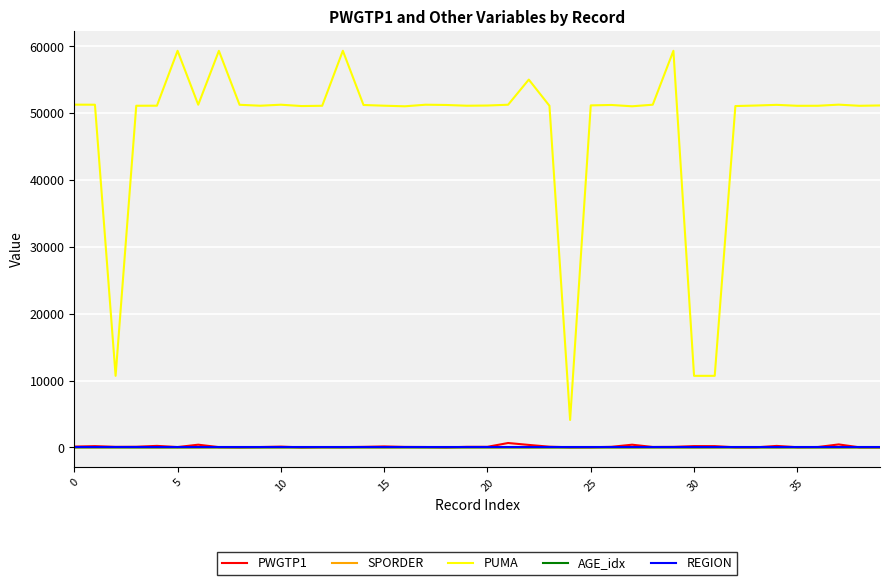

What are all the series names shown in the legend?

PWGTP1, SPORDER, PUMA, AGE_idx, REGION